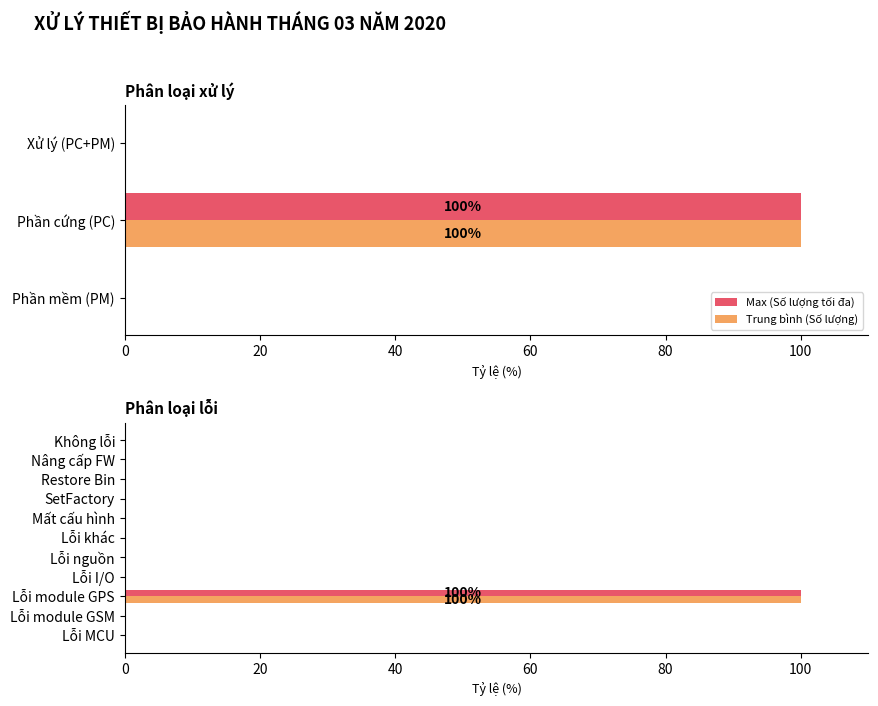

How many values in Max (Số lượng tối đa) are above zero?

1